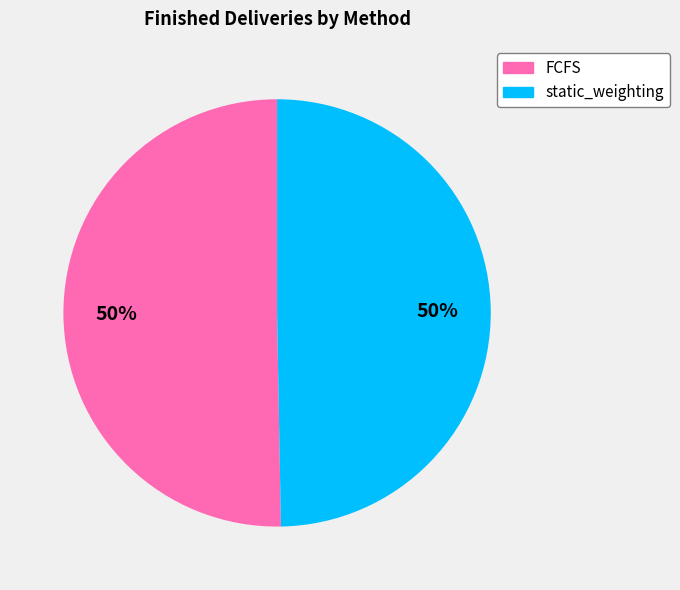

True or false: FCFS accounts for 64% of the total.

False